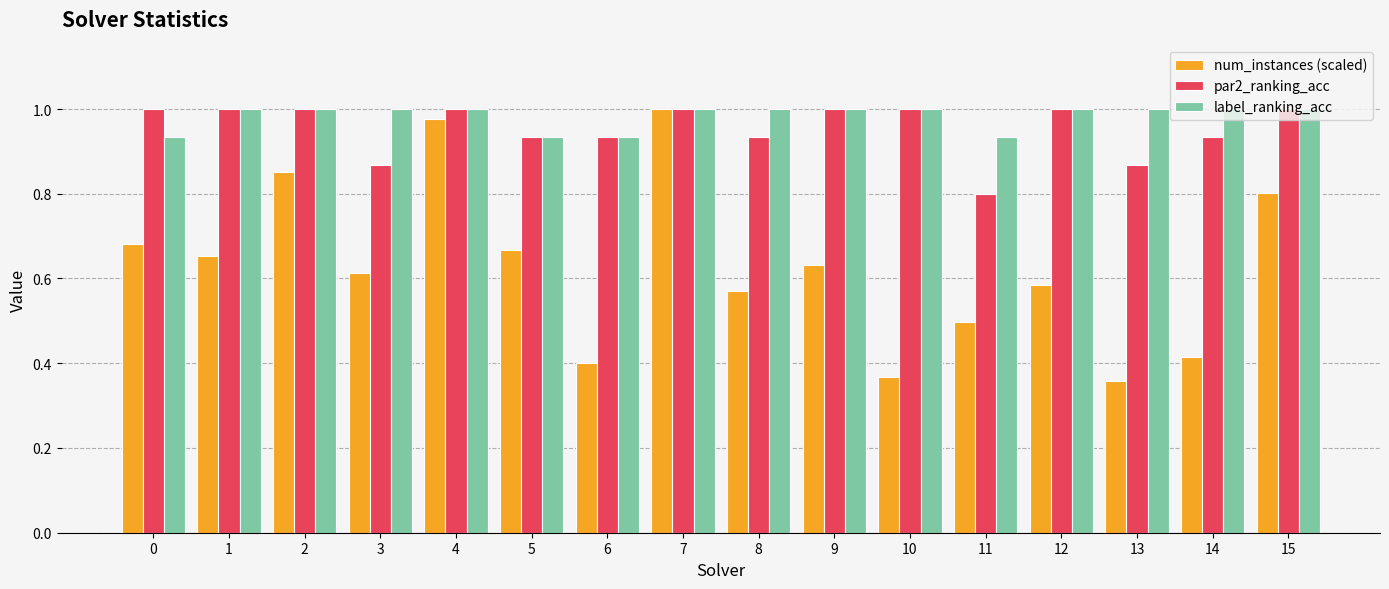

Between 7 and 15, which series saw the biggest shift?

num_instances (scaled)